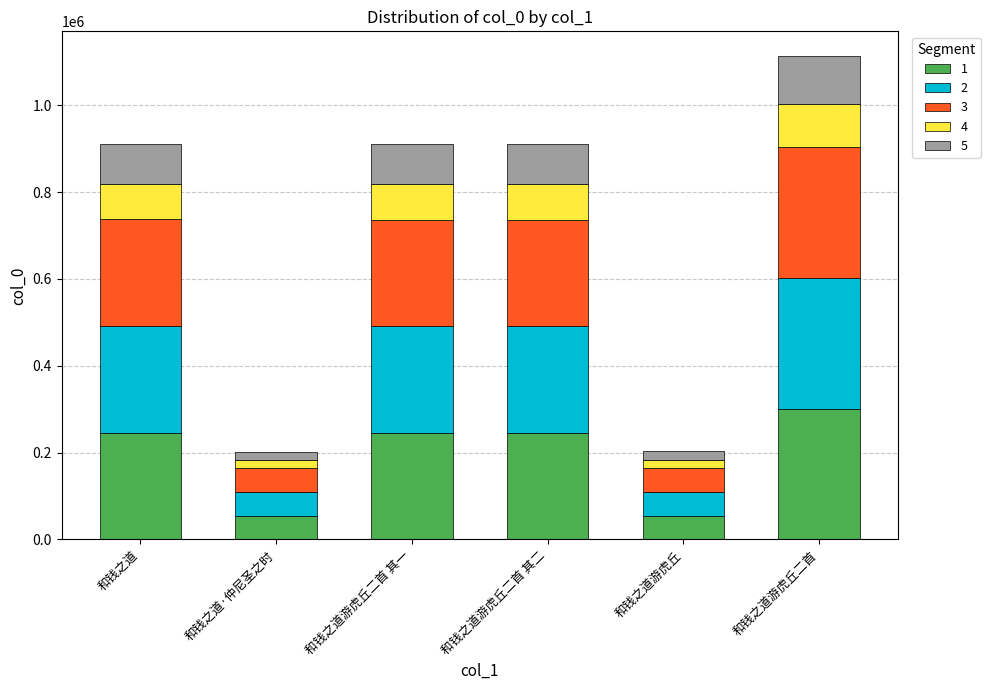

What is the difference between the maximum and minimum values in the 1 series?

246419.3